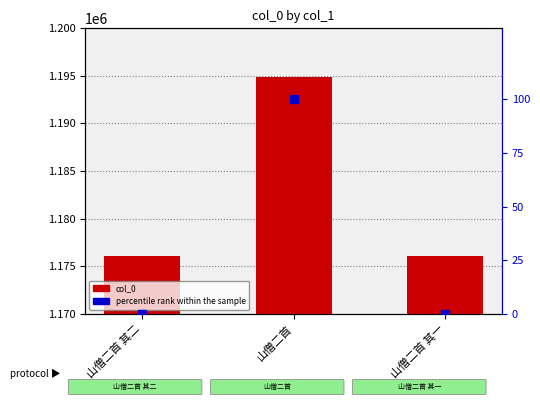

What are all the series names shown in the legend?

col_0, percentile rank within the sample